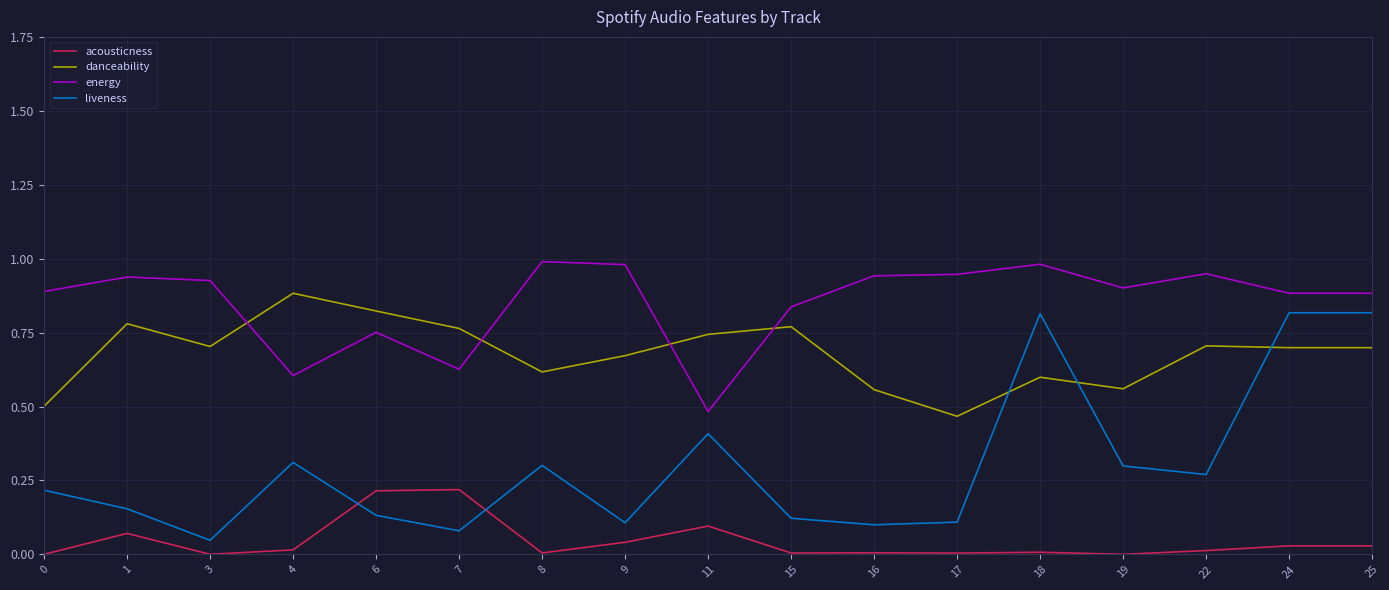

The value of liveness at 1 is 0.1. True or false?

False